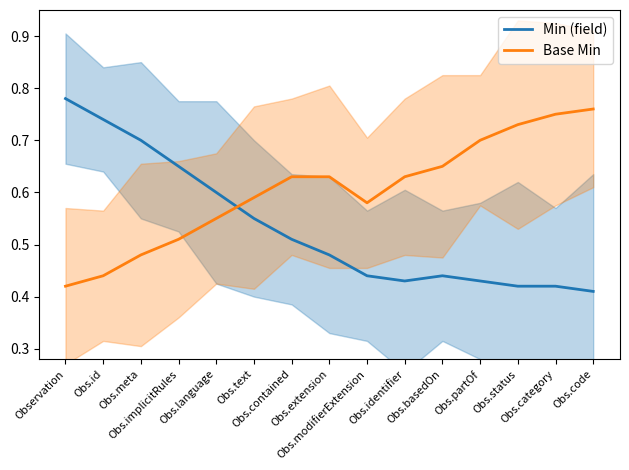

How many interior local peaks does the Min (field) series have?

1